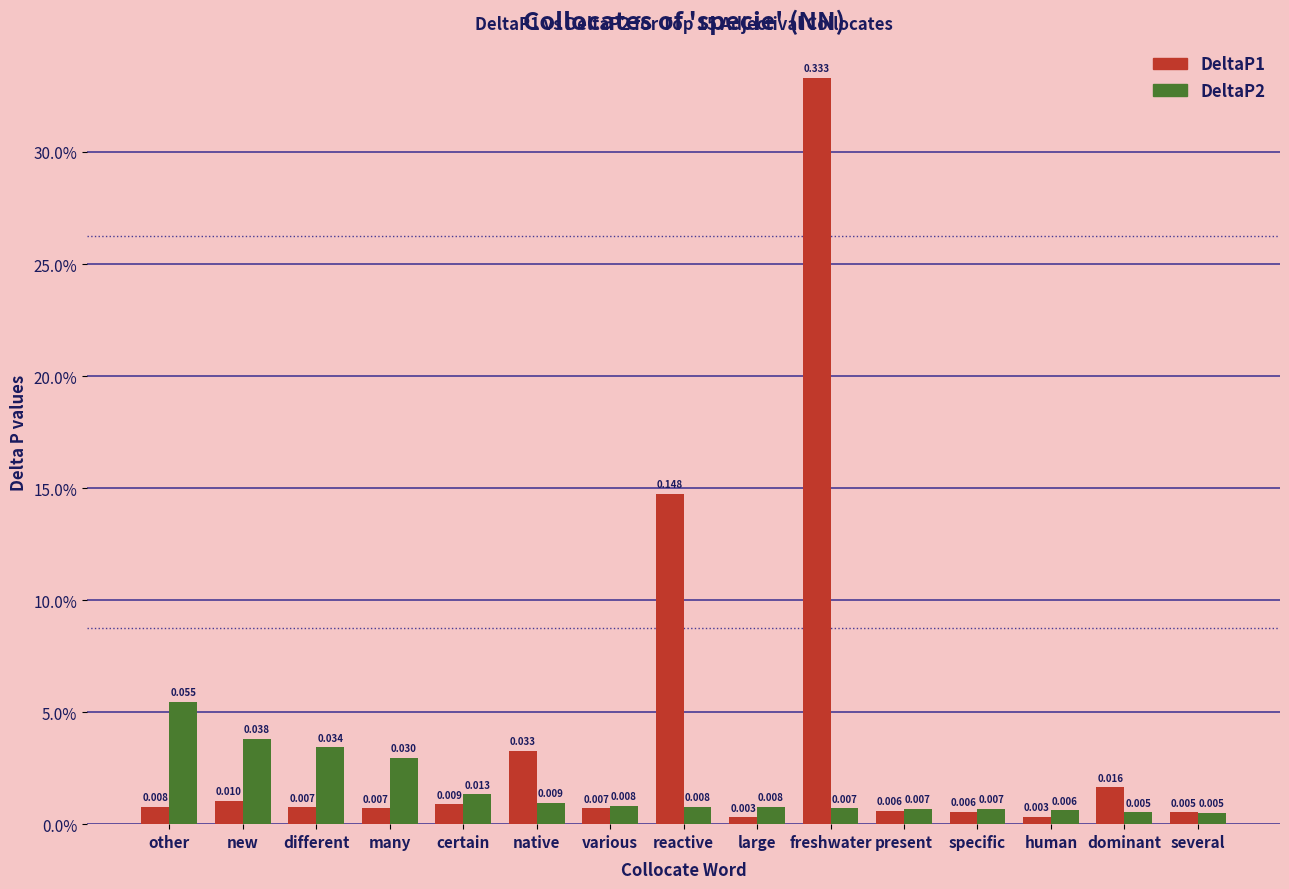

What is the value of the DeltaP1 bar at the 10th from the left?

0.3